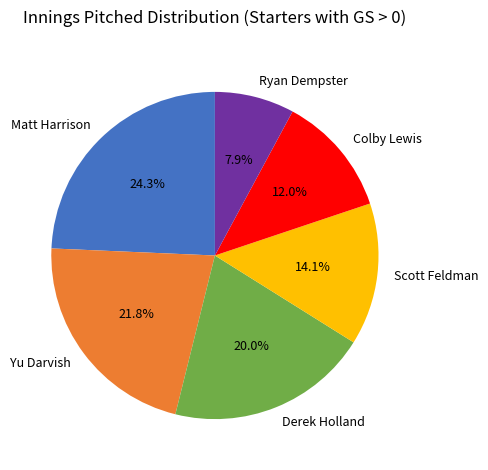

To the nearest percent, what is the difference between the largest and smallest slice percentages?

16%